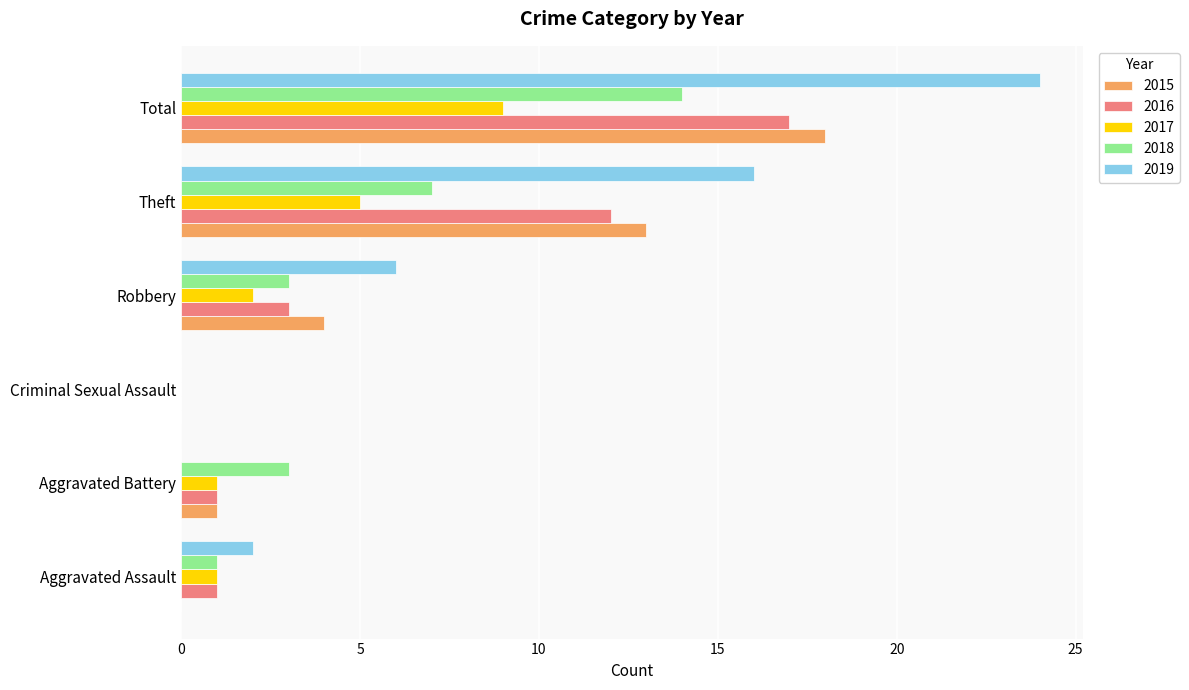

Is it true that 2017 equals 2 at Total?

False